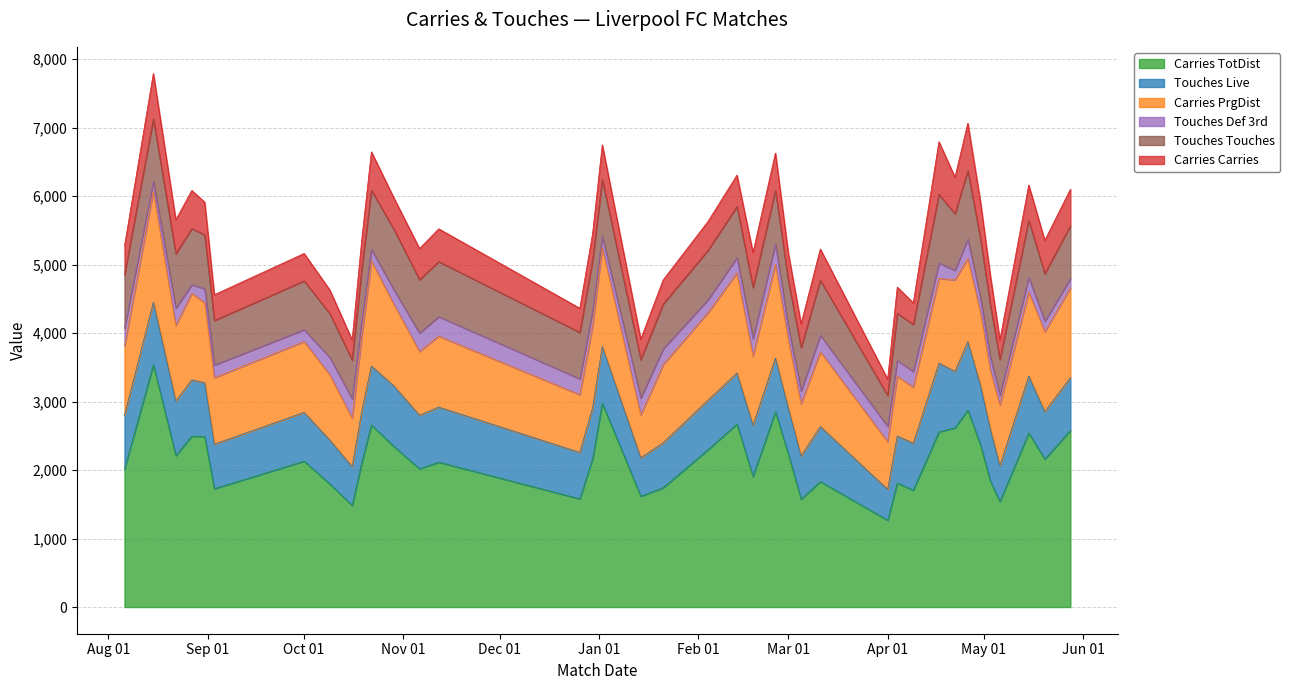

How many interior local valleys does the Carries PrgDist series have?

12